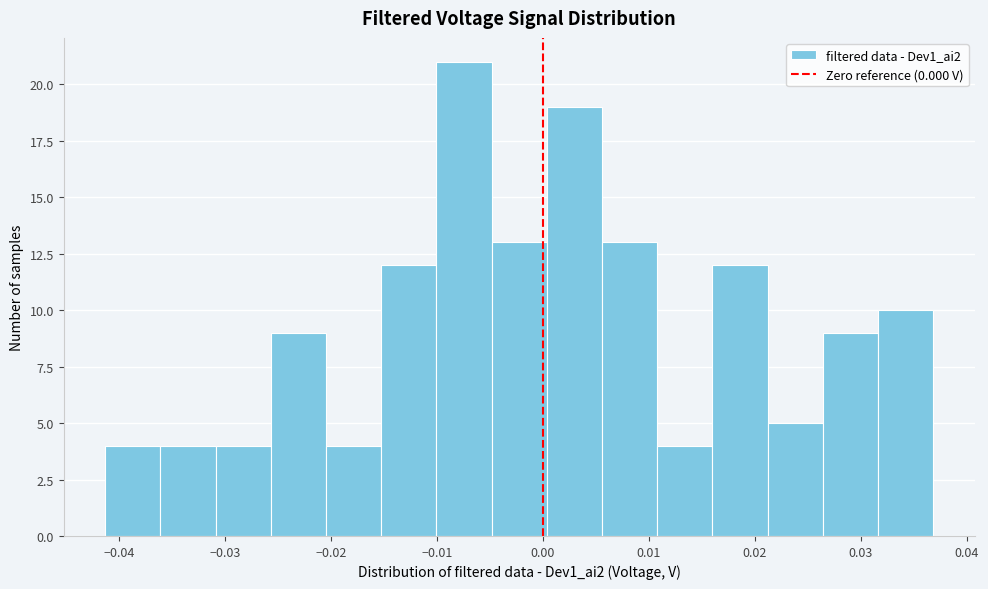

Over which range of the x-axis is the bar tallest?

-0.010 to -0.005